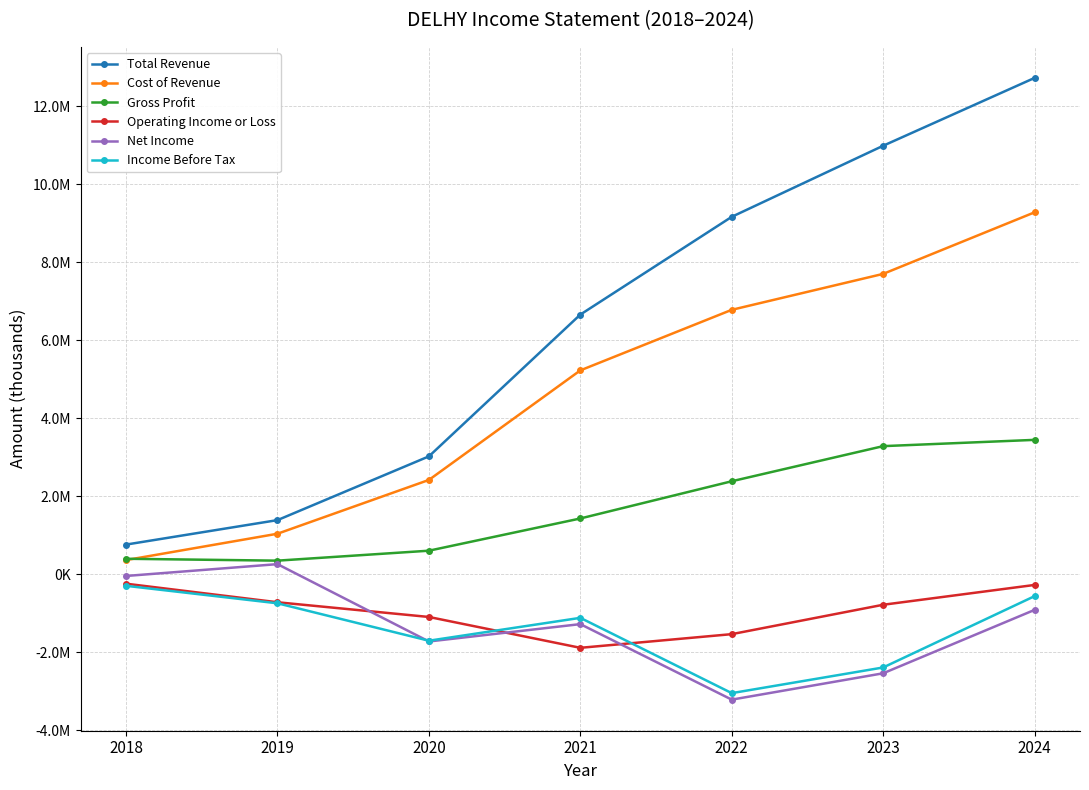

Which has a higher value, 2020 or 2023?

2023